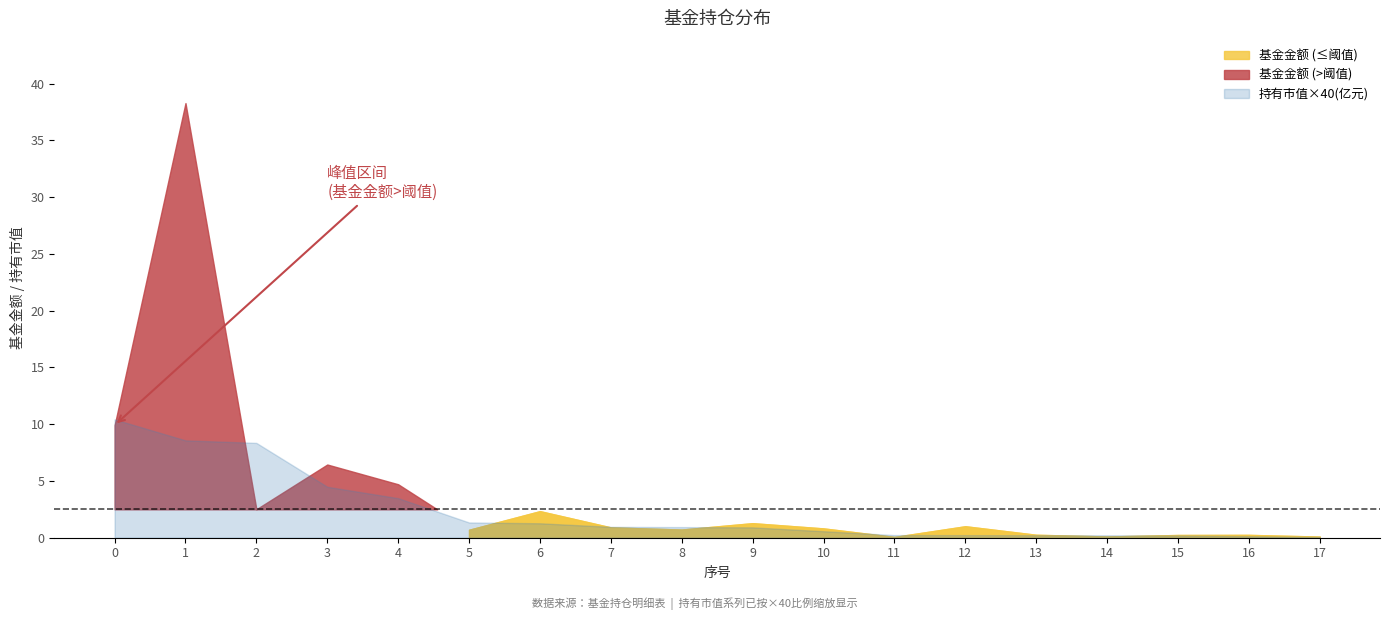

What is the difference between the maximum and minimum values in the 持有市值(亿元) series?

0.3